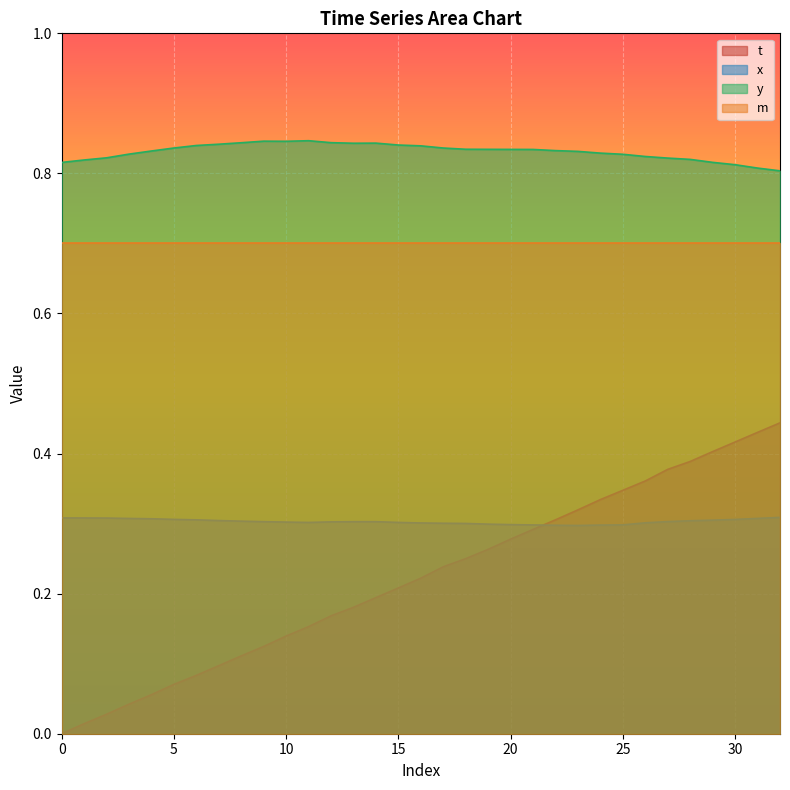

Which series has the largest range (max minus min)?

t